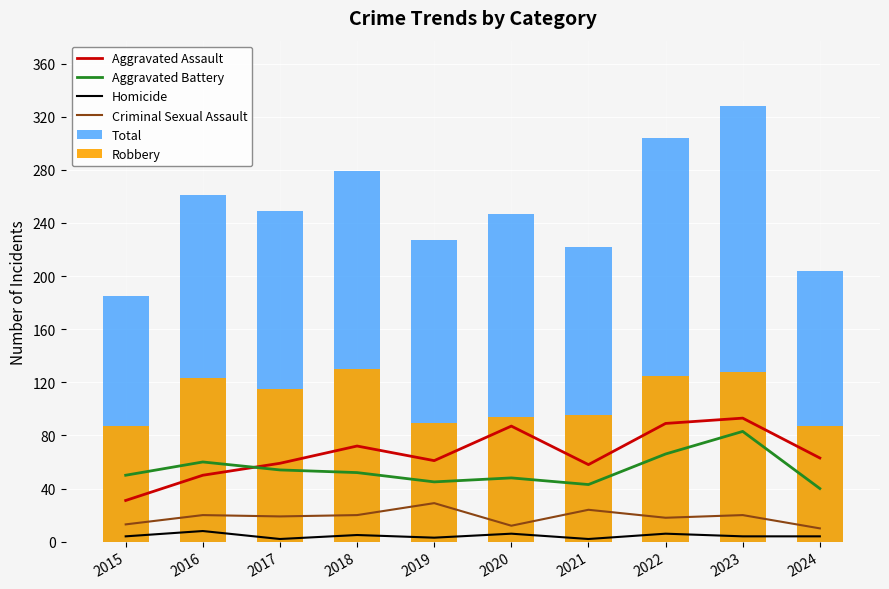

List the labels in order of Total value, smallest first.

2015, 2024, 2021, 2019, 2020, 2017, 2016, 2018, 2022, 2023